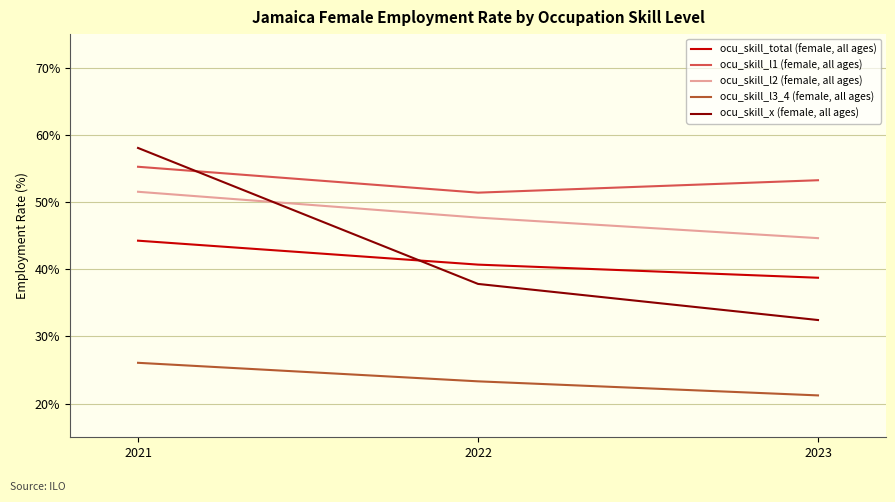

What is the sum of all ocu_skill_l1 (female, all ages) values?

159.9